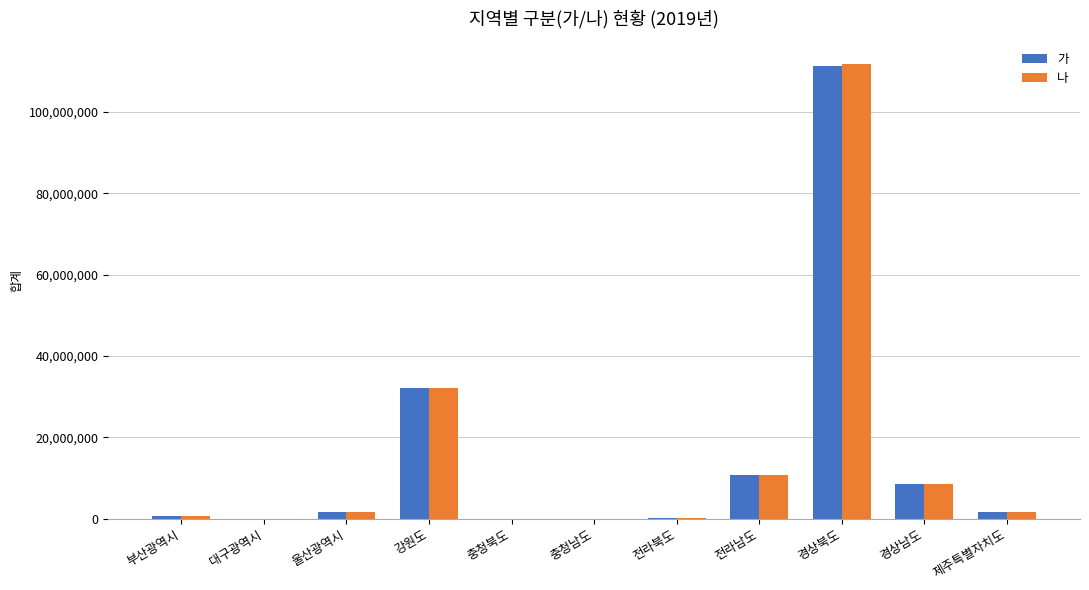

What is the approximate value of 가 at 경상북도, to the nearest 50?

111298400